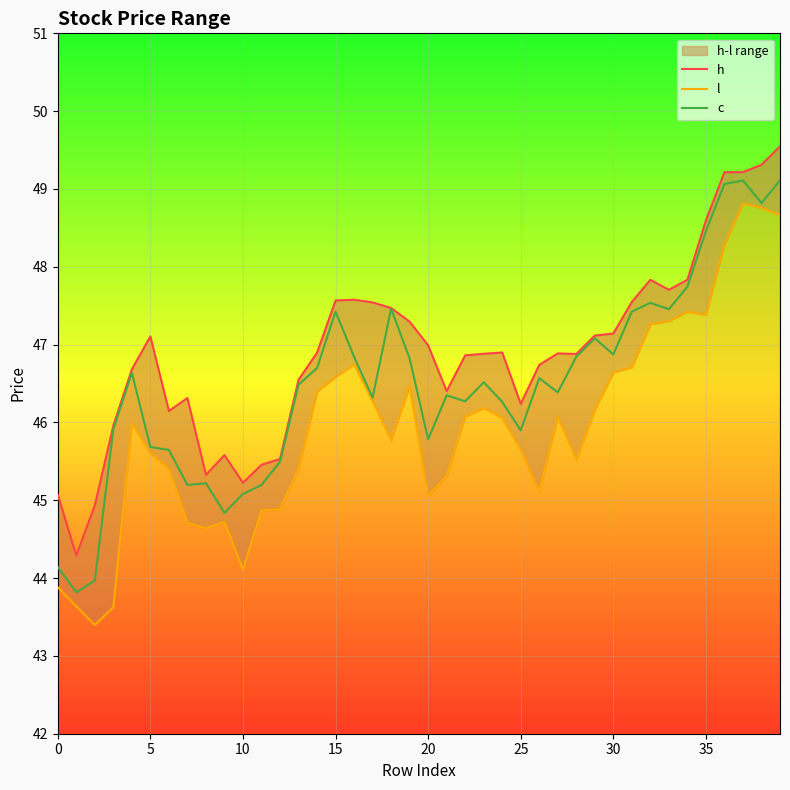

The c series shows 45.1 at 10. True or false?

True